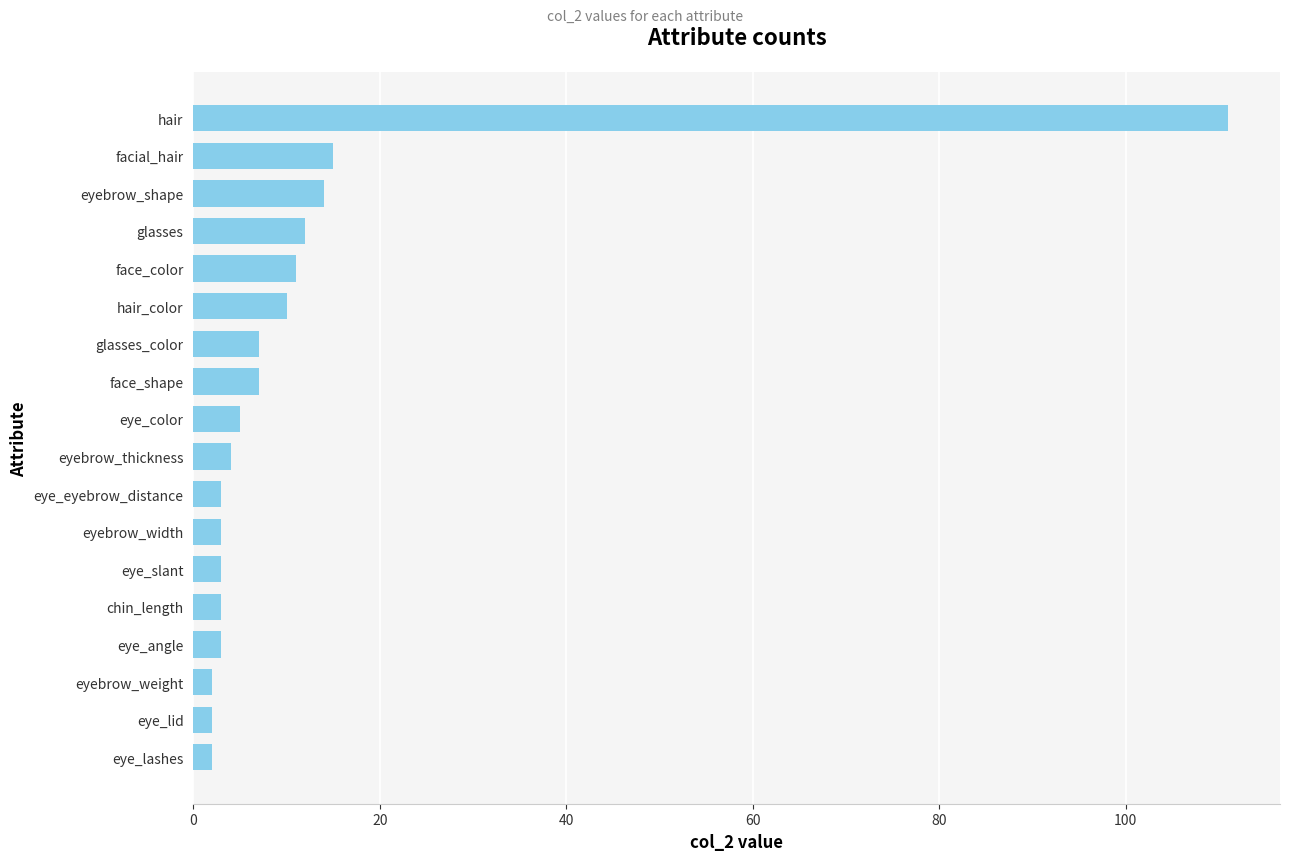

At which category does the chart reach its peak across all series?

hair